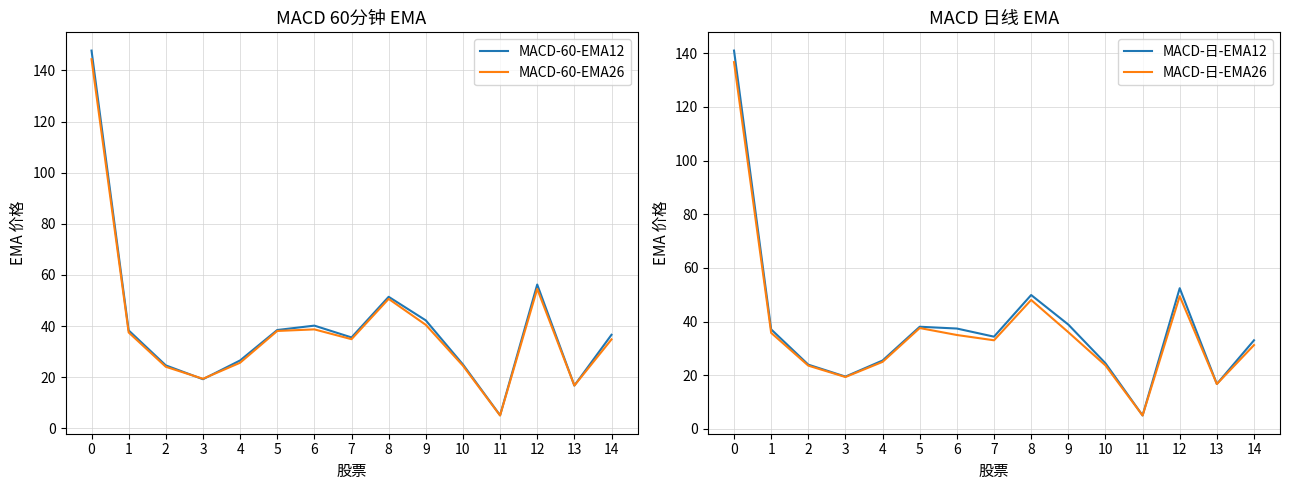

What are all the series names shown in the legend?

MACD-60-EMA12, MACD-60-EMA26, MACD-日-EMA12, MACD-日-EMA26